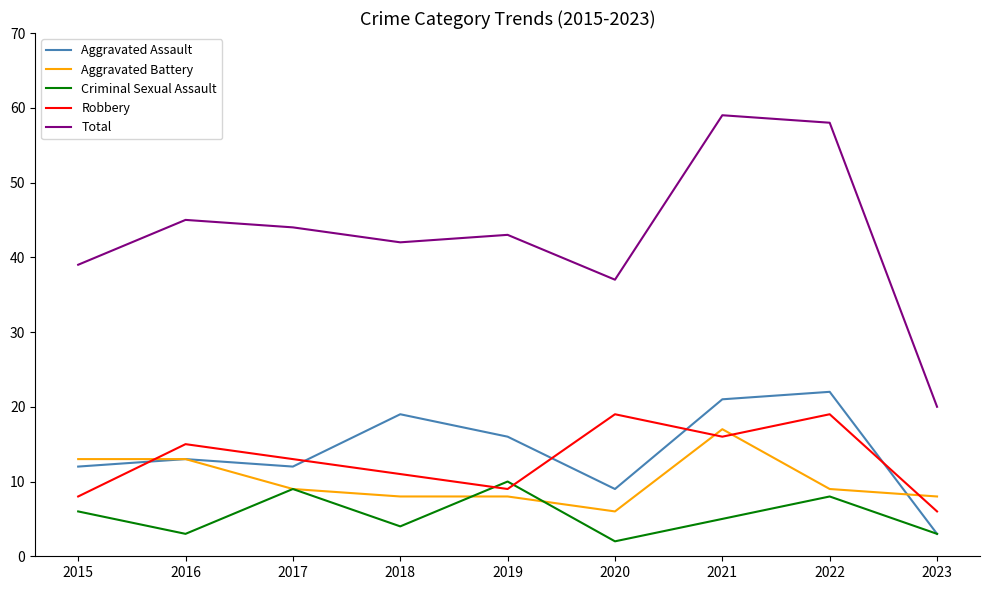

Where is the first local minimum for Aggravated Assault?

2017